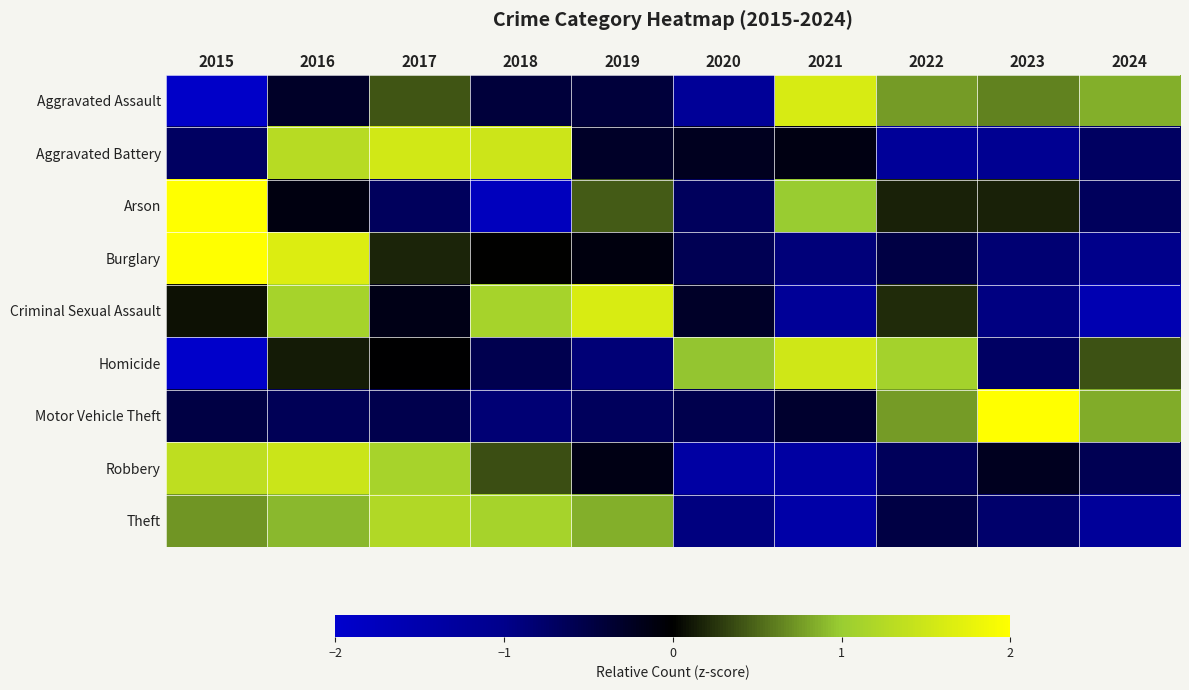

Reading left to right, extract all data points from this chart.

Aggravated Assault: 2015=-1.9	2016=-0.3	2017=0.4	2018=-0.4	2019=-0.4	2020=-1.2	2021=1.6	2022=0.8	2023=0.6	2024=0.8
Aggravated Battery: 2015=-0.7	2016=1.3	2017=1.5	2018=1.5	2019=-0.3	2020=-0.2	2021=-0.1	2022=-1.2	2023=-1.1	2024=-0.7
Arson: 2015=2.1	2016=-0.1	2017=-0.7	2018=-1.8	2019=0.4	2020=-0.7	2021=1.0	2022=0.2	2023=0.2	2024=-0.7
Burglary: 2015=2.1	2016=1.6	2017=0.2	2018=0.0	2019=-0.1	2020=-0.6	2021=-0.9	2022=-0.5	2023=-0.8	2024=-1.0
Criminal Sexual Assault: 2015=0.1	2016=1.1	2017=-0.2	2018=1.1	2019=1.6	2020=-0.3	2021=-1.2	2022=0.2	2023=-0.9	2024=-1.6
Homicide: 2015=-2.0	2016=0.1	2017=-0.0	2018=-0.6	2019=-0.8	2020=1.0	2021=1.5	2022=1.1	2023=-0.7	2024=0.4
Motor Vehicle Theft: 2015=-0.5	2016=-0.6	2017=-0.6	2018=-0.8	2019=-0.7	2020=-0.6	2021=-0.3	2022=0.8	2023=2.5	2024=0.8
Robbery: 2015=1.4	2016=1.5	2017=1.1	2018=0.4	2019=-0.1	2020=-1.4	2021=-1.4	2022=-0.6	2023=-0.2	2024=-0.6
Theft: 2015=0.7	2016=0.9	2017=1.2	2018=1.1	2019=0.9	2020=-0.9	2021=-1.4	2022=-0.5	2023=-0.8	2024=-1.2